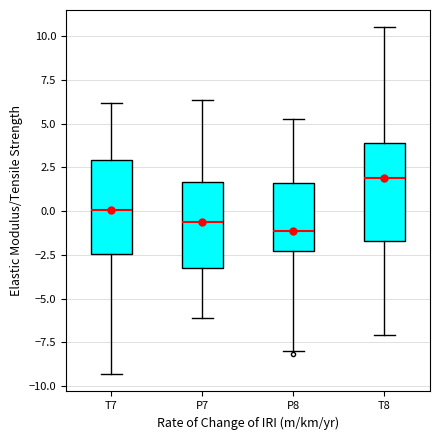

Which box's median line is the highest?

T8